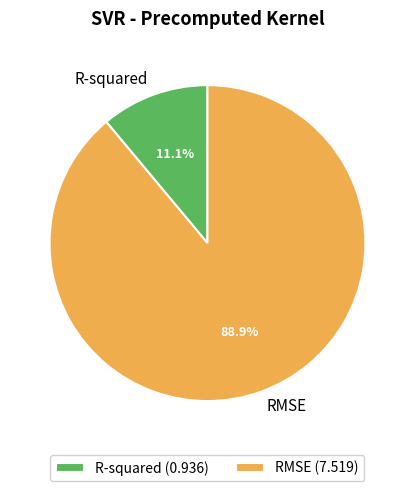

Which has a higher value, R-squared or RMSE?

RMSE